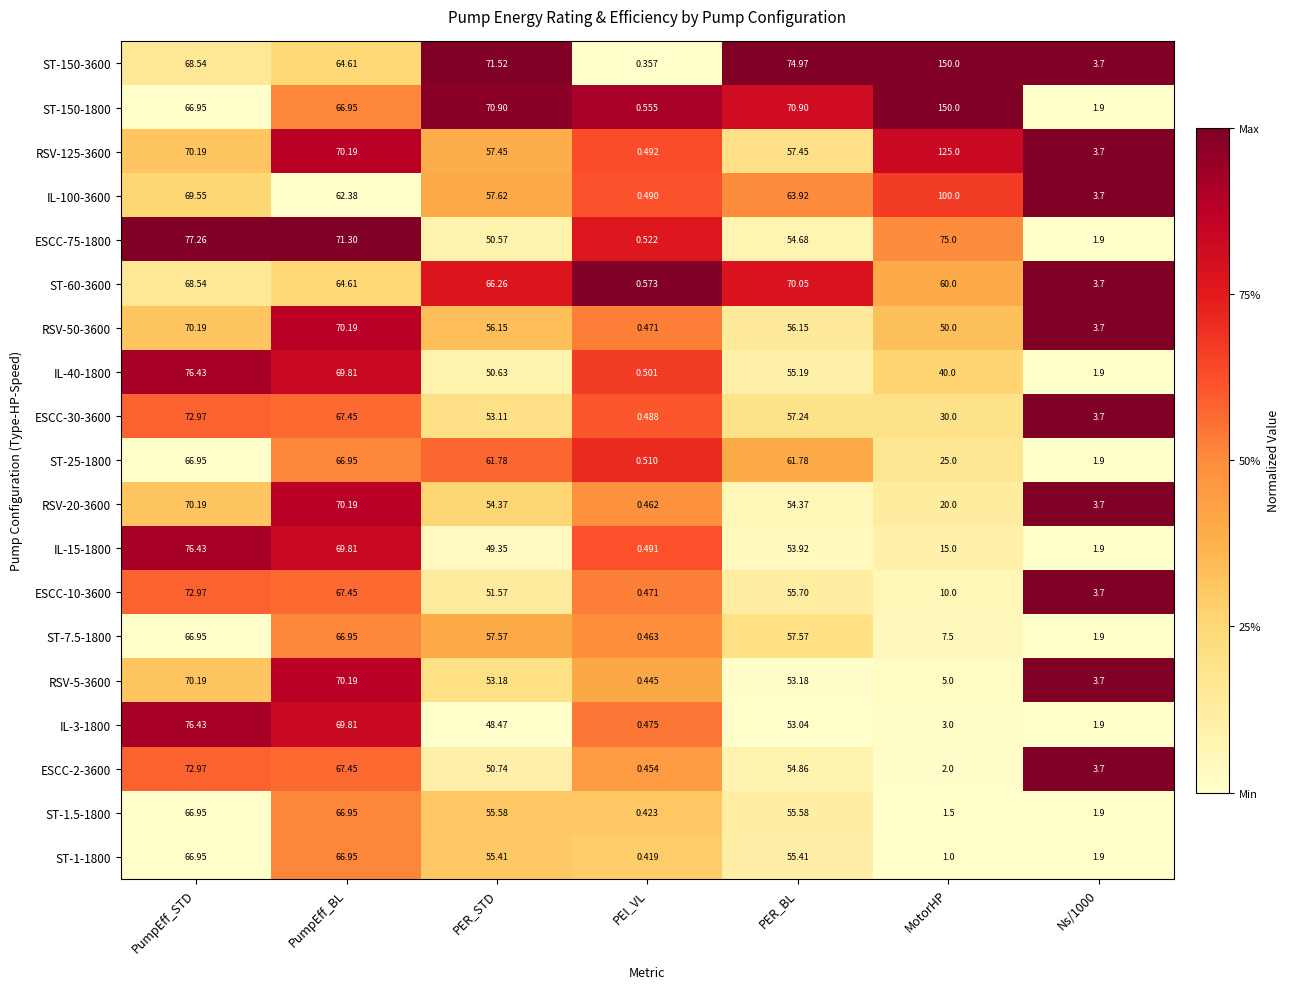

At which label is RSV-50-3600 closest to 35?

MotorHP